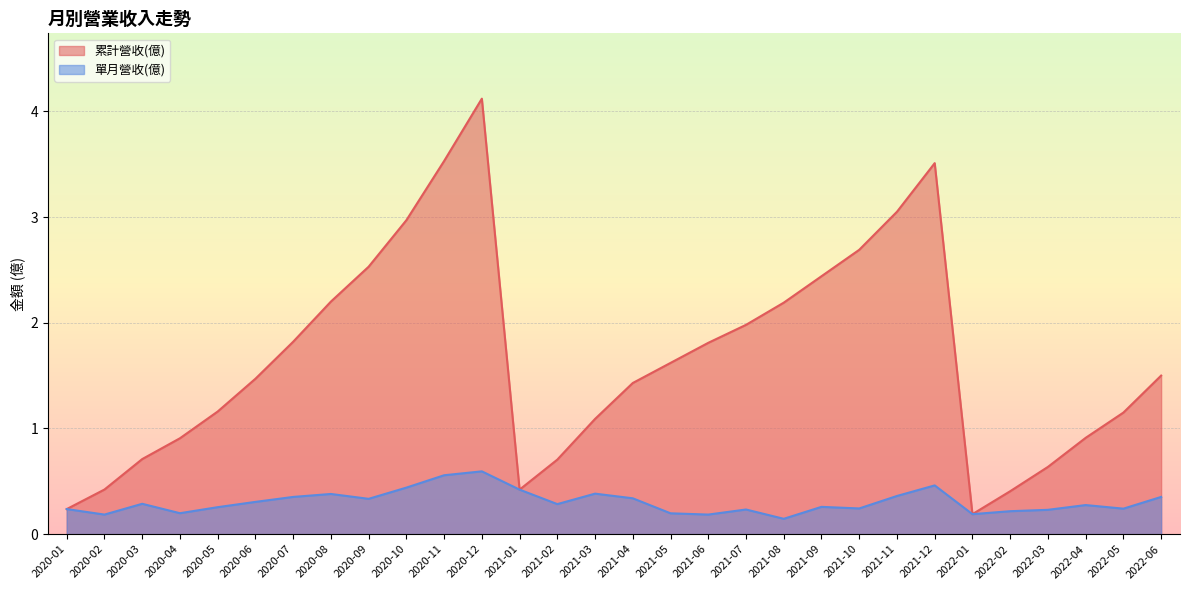

What is the lowest value of the 累計營收(億) series?

0.2